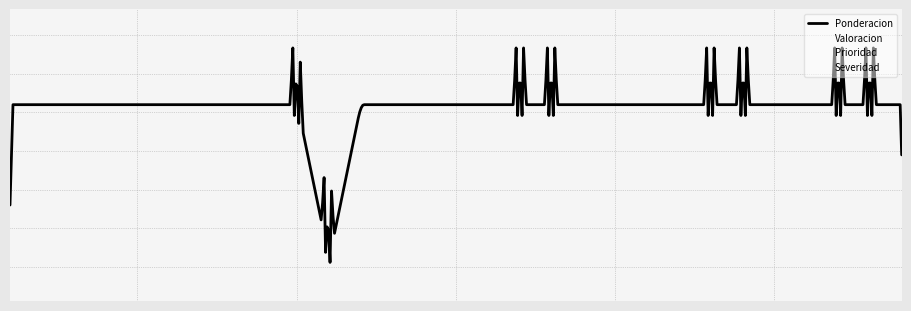

True or false: Severidad and Valoracion intersect in this chart.

False